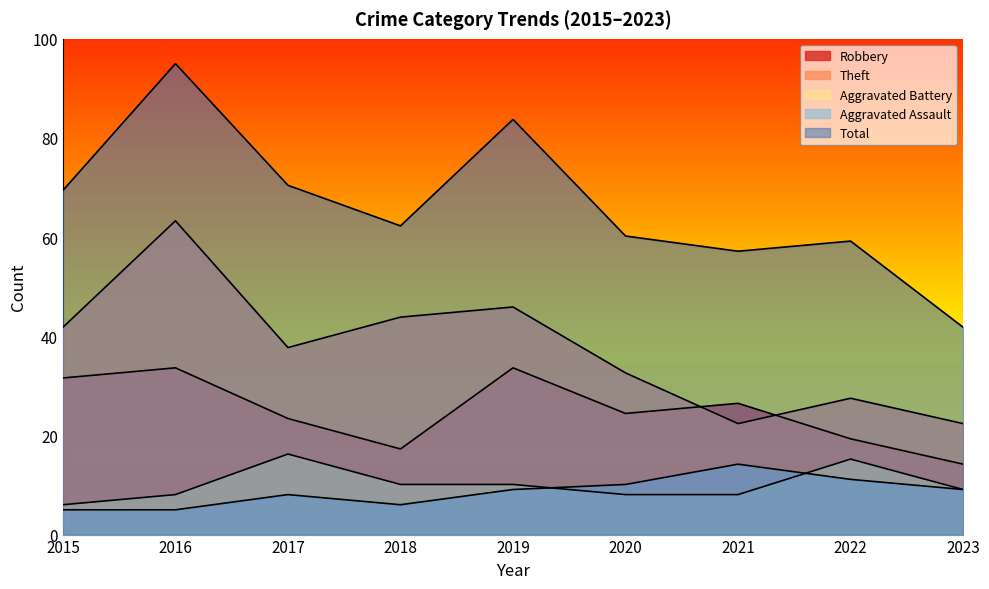

In Aggravated Assault, how many points are lower than both neighbors (excluding endpoints)?

1